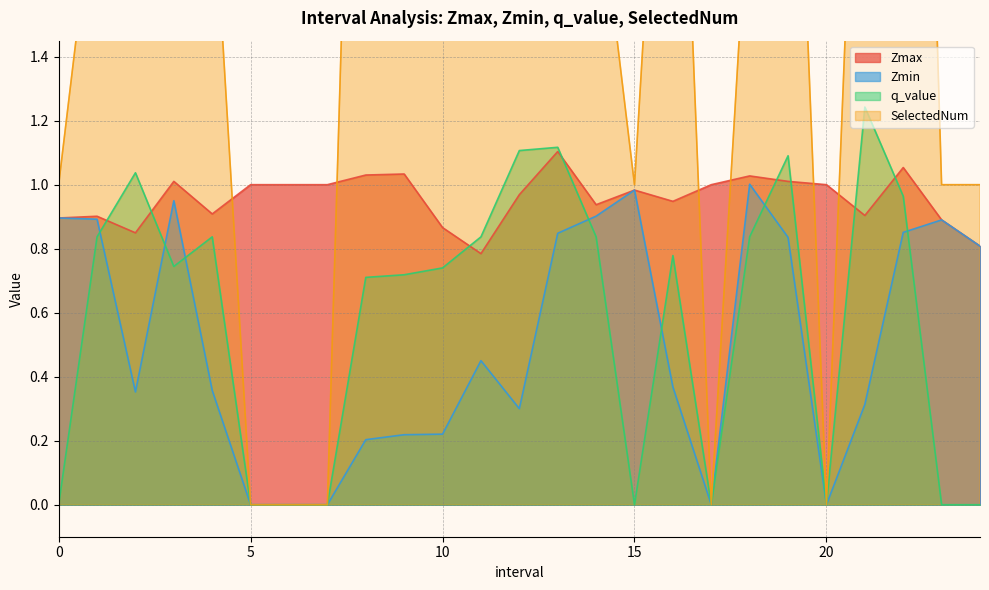

What are all the series names shown in the legend?

Zmax, Zmin, q_value, SelectedNum